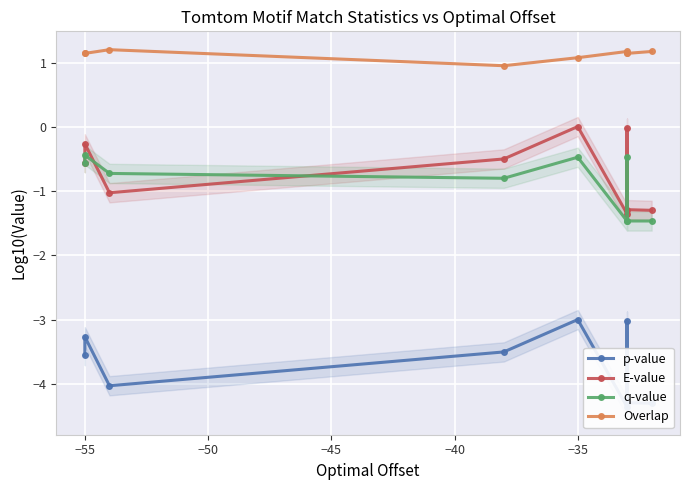

True or false: q-value has more than 2 points higher than both neighbors.

True